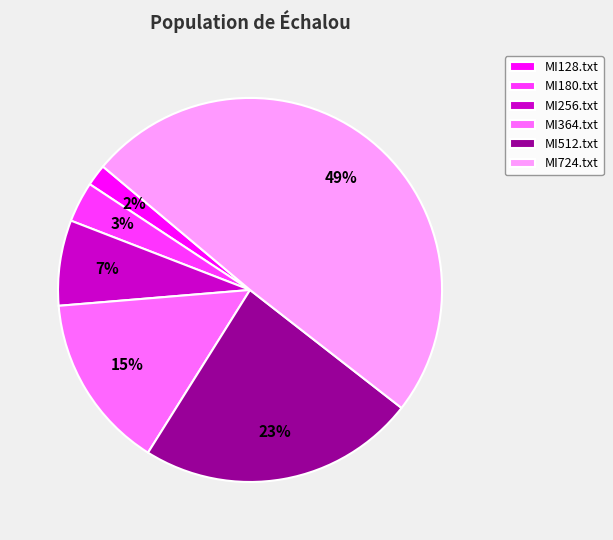

Is there any slice that represents more than half of the pie?

No